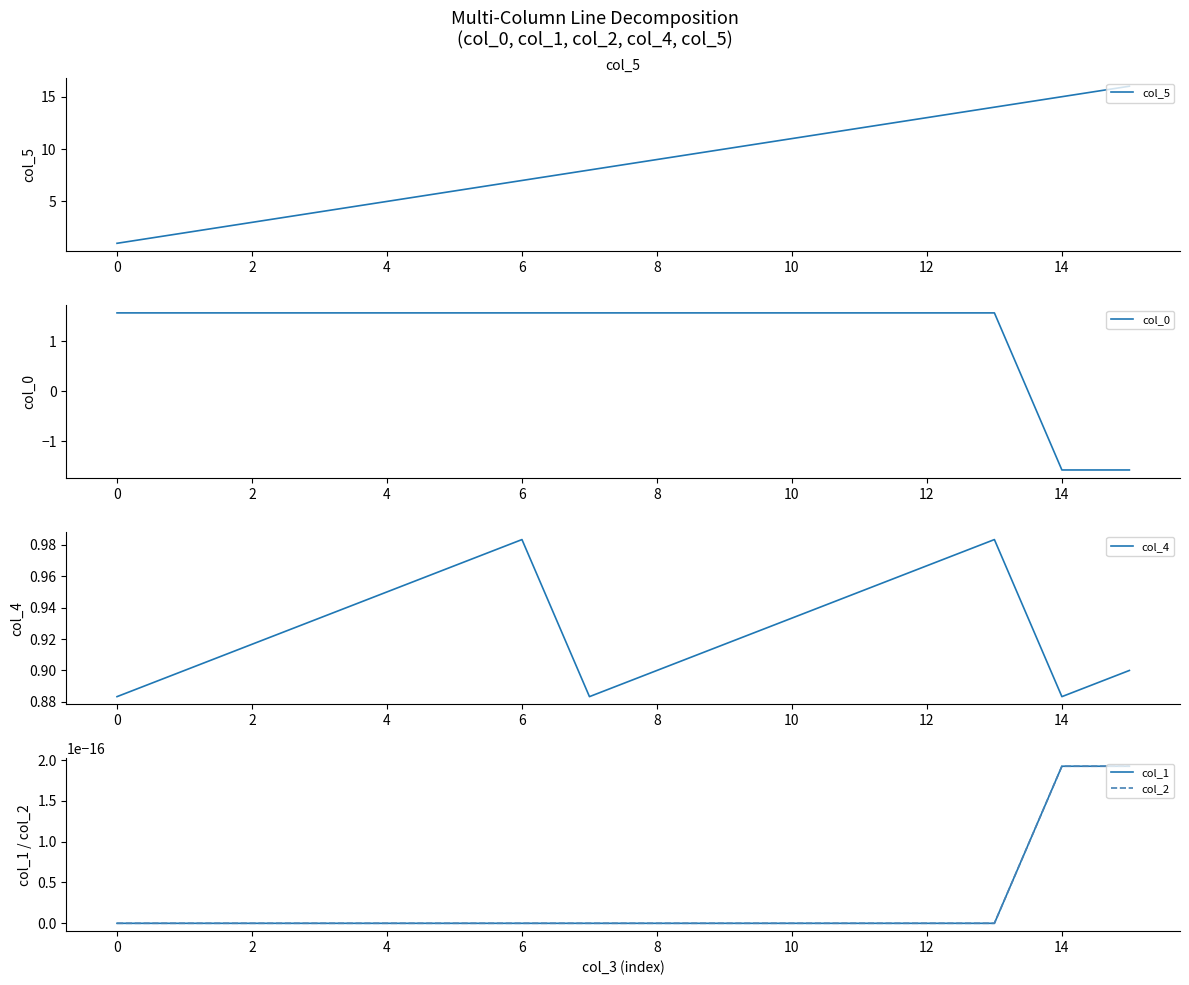

How many lines are shown in the chart?

5